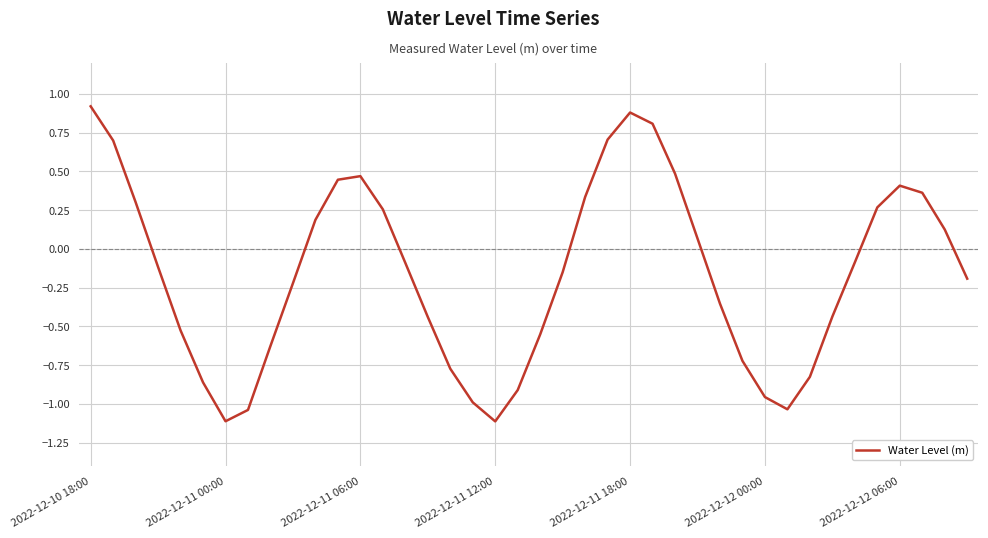

What is the smallest value displayed?

-1.1